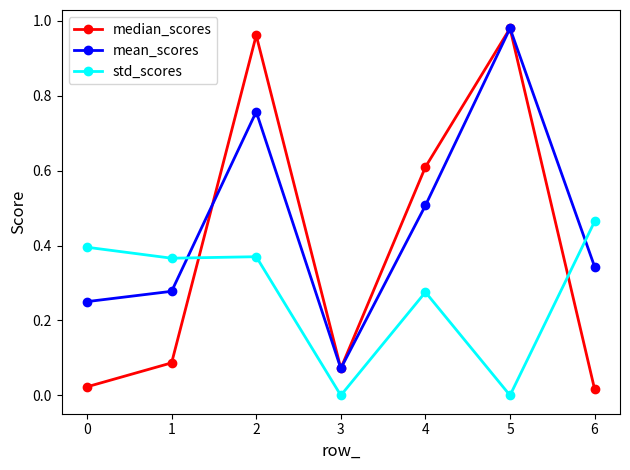

At which label does mean_scores reach its peak?

5